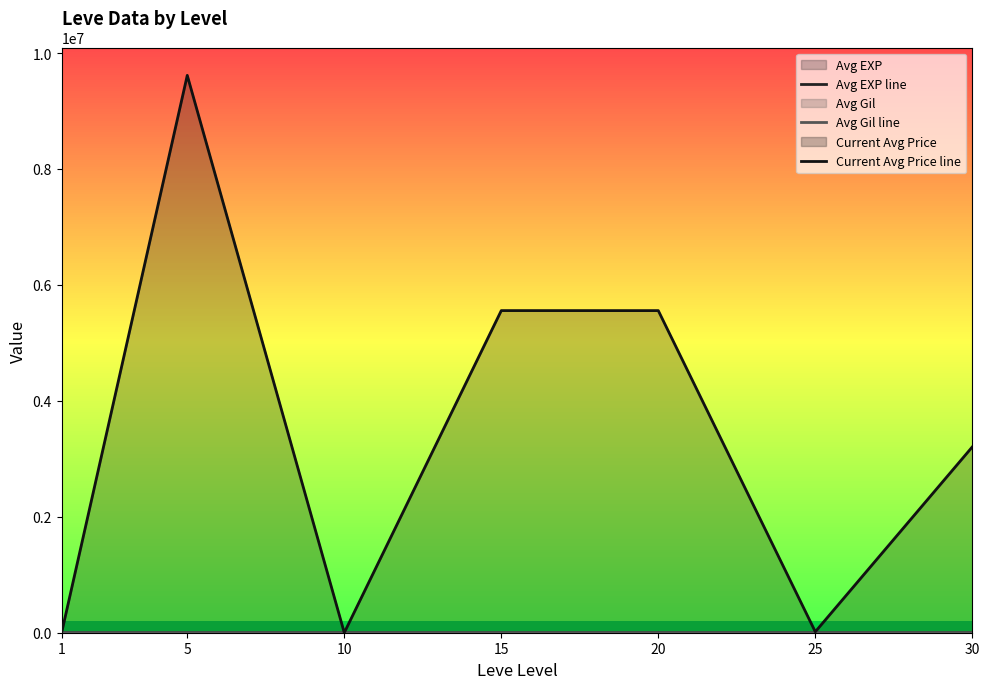

At which category does Current Avg Price line reach its first local peak?

5